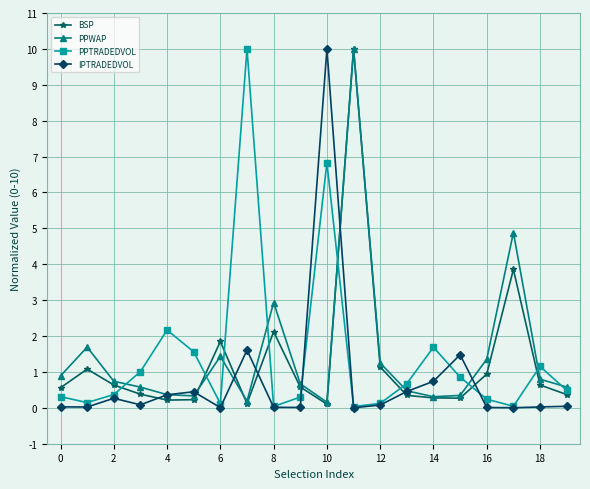

What is the maximum value shown in the chart?

10.0